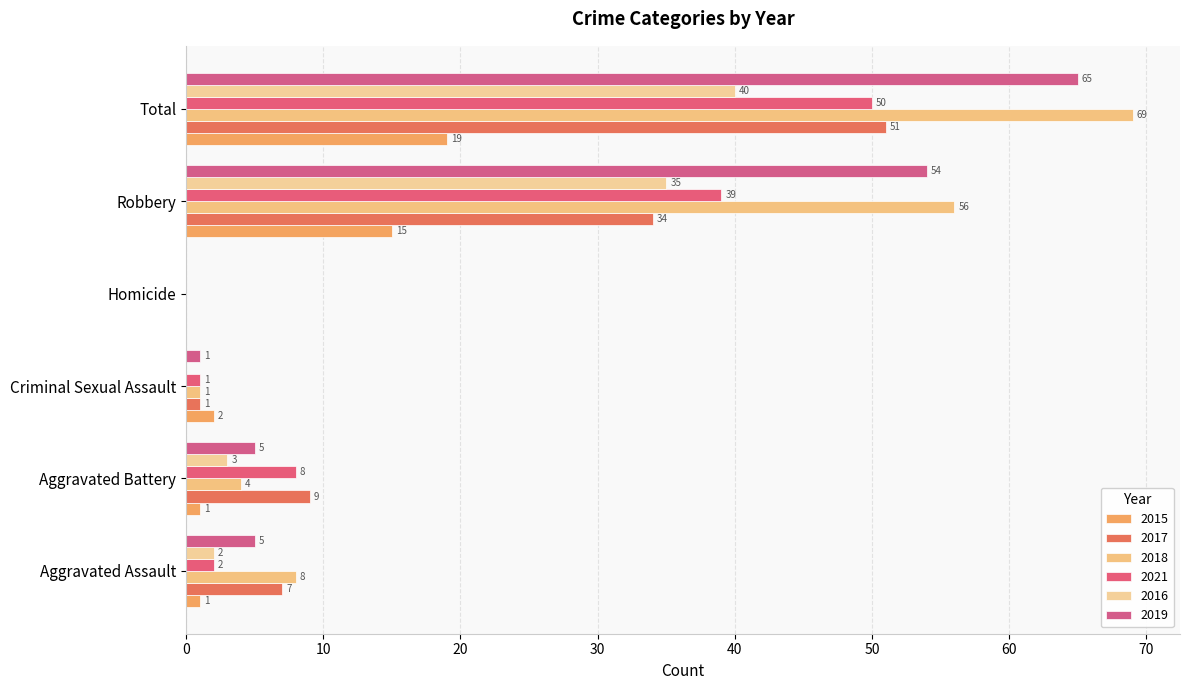

How many categories are shown in the chart?

6